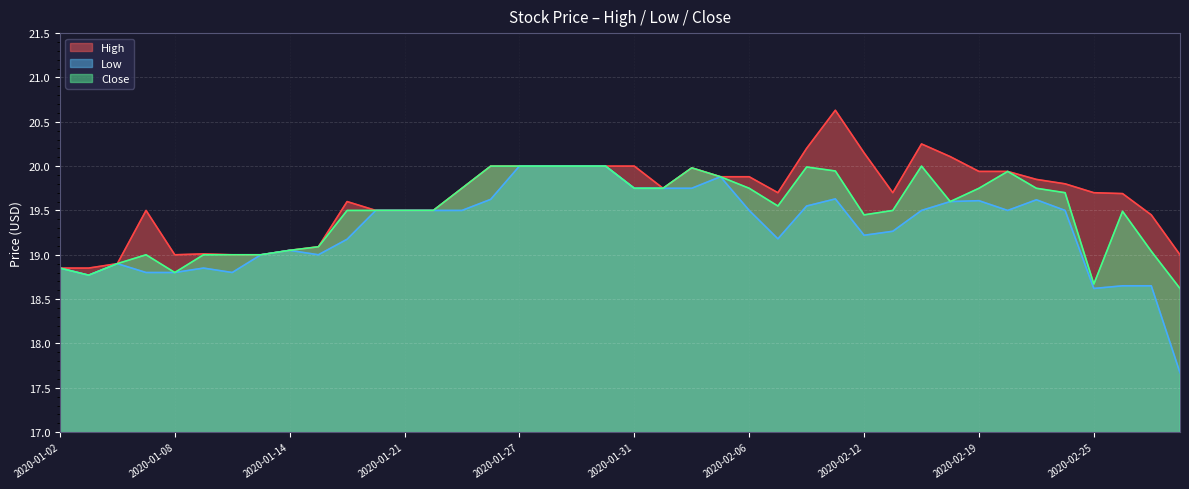

Count the number of categories in the chart.

40